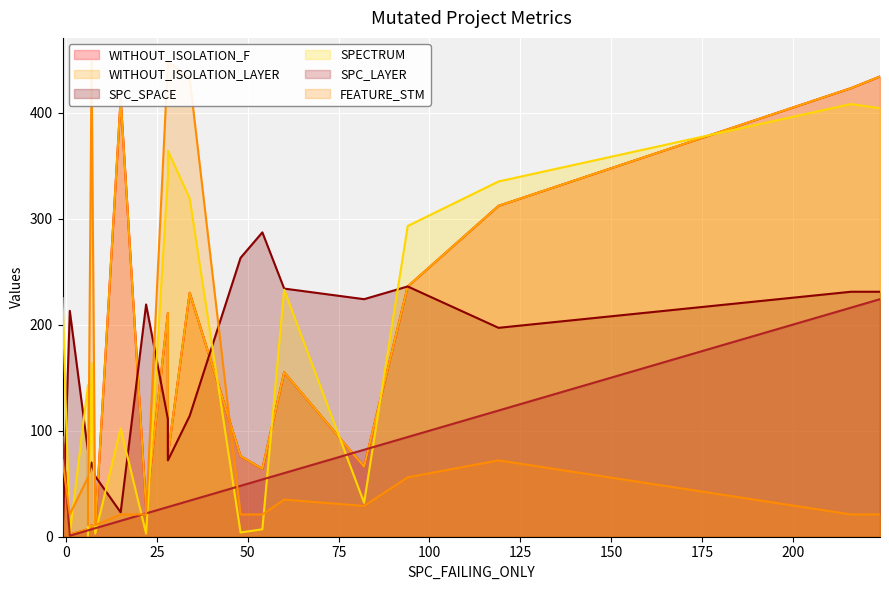

At 174, list the series in order from largest to smallest.

SPECTRUM, WITHOUT_ISOLATION_F, WITHOUT_ISOLATION_LAYER, SPC_SPACE, SPC_LAYER, FEATURE_STM